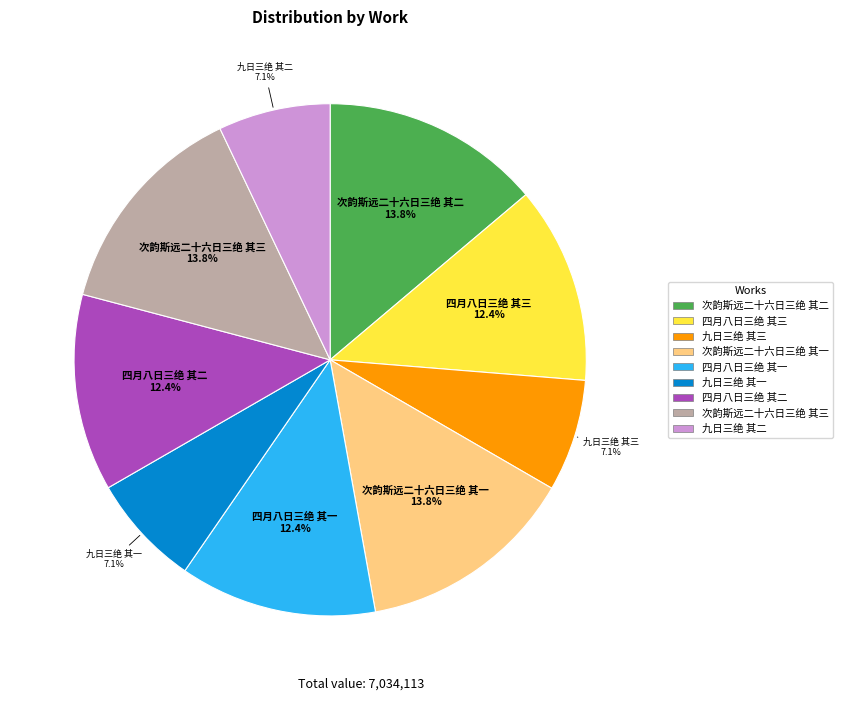

True or false: 四月八日三绝 其二 accounts for 5% of the total.

False